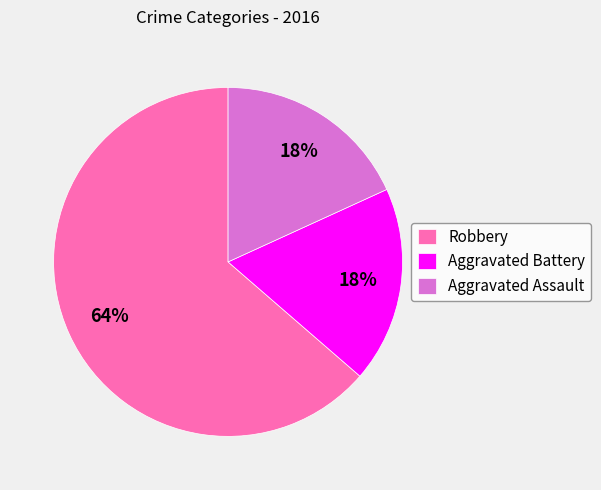

True or false: Robbery accounts for 55% of the total.

False